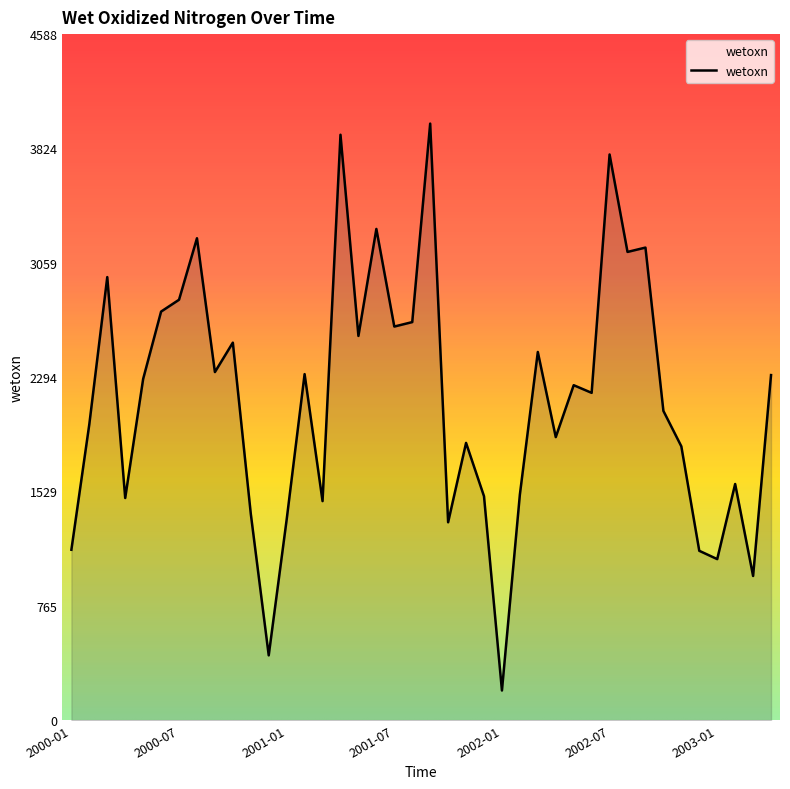

What is the maximum value shown in the chart?

3989.9